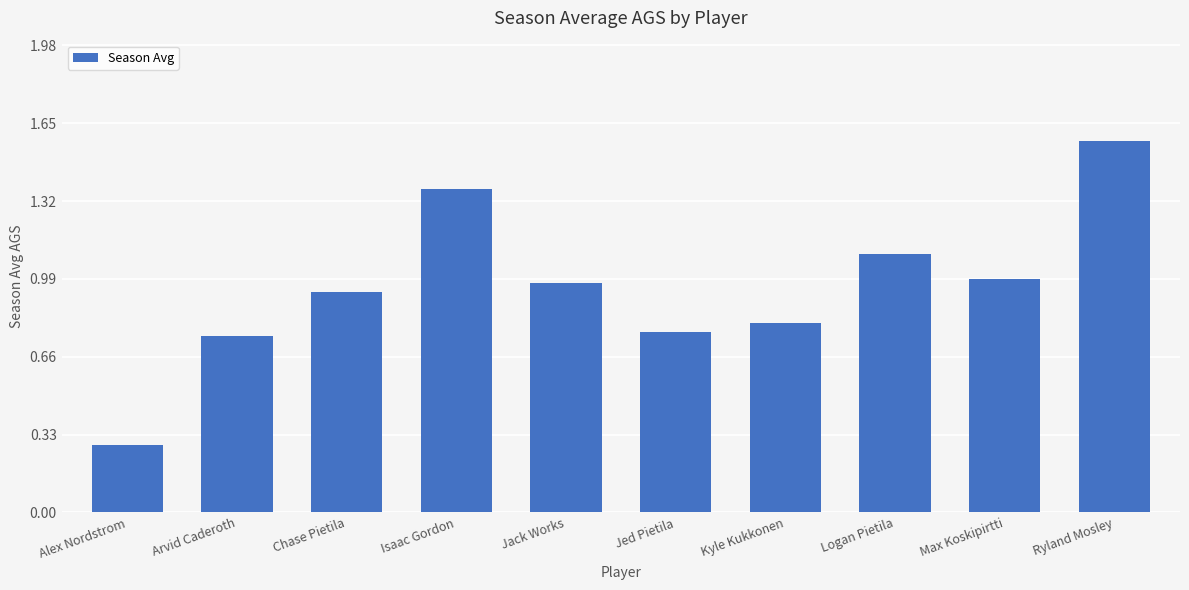

Where is the data nearest to the value 0?

Alex Nordstrom